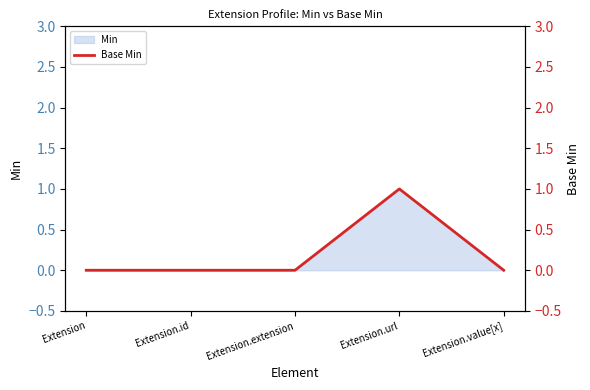

Does the chart display data point markers on the line(s)?

No